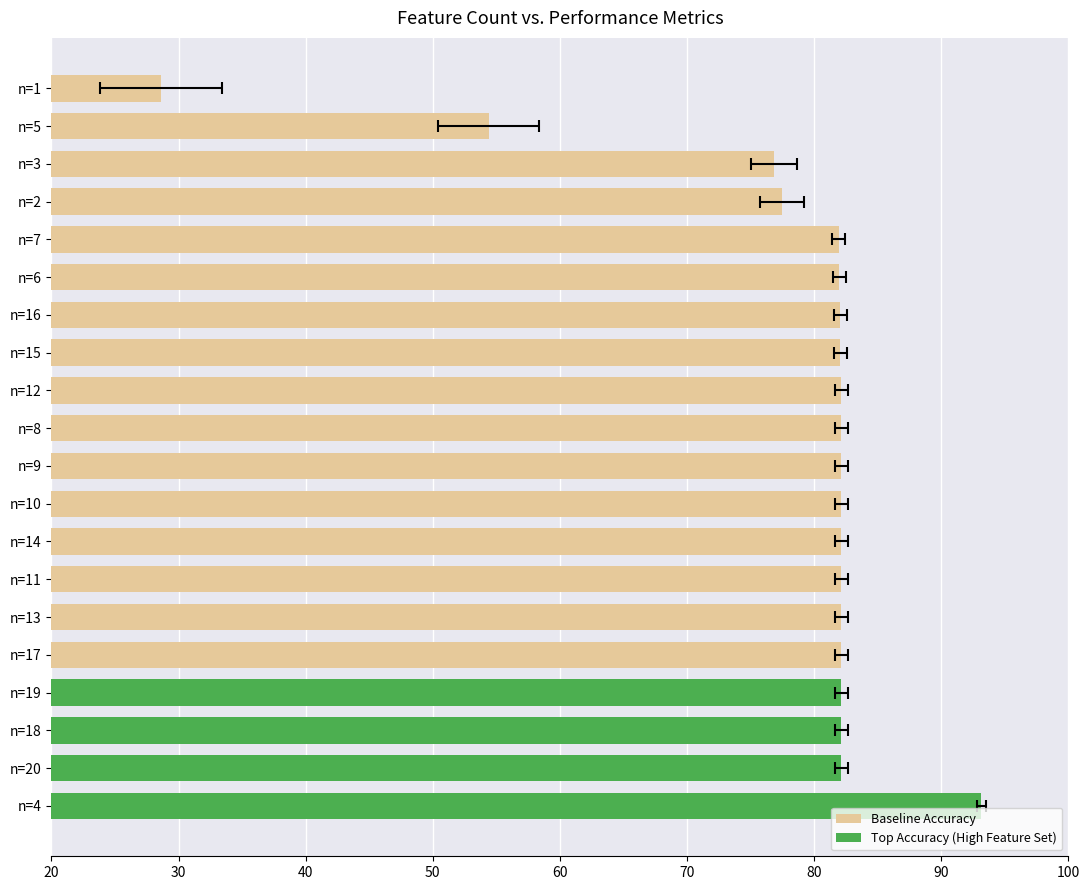

What is the maximum value shown in the chart?

93.2